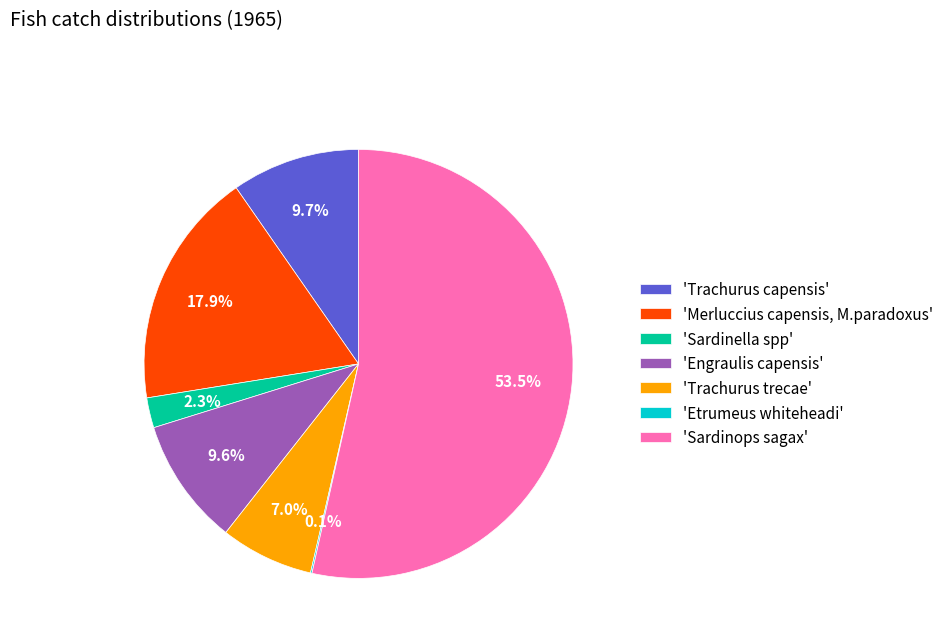

Is 'Sardinops sagax' the majority of the pie?

Yes